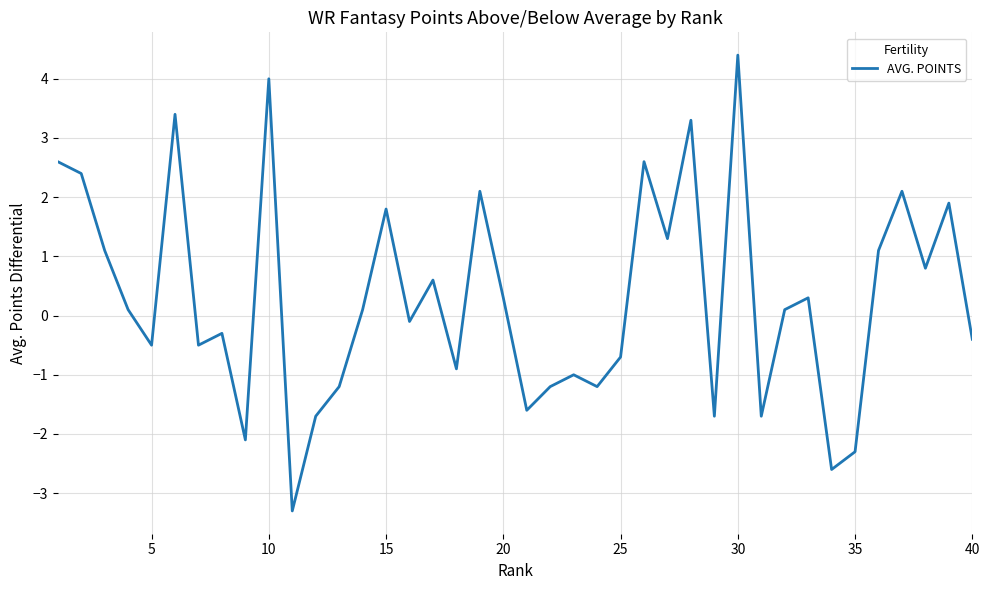

What is the maximum value shown in the chart?

4.4